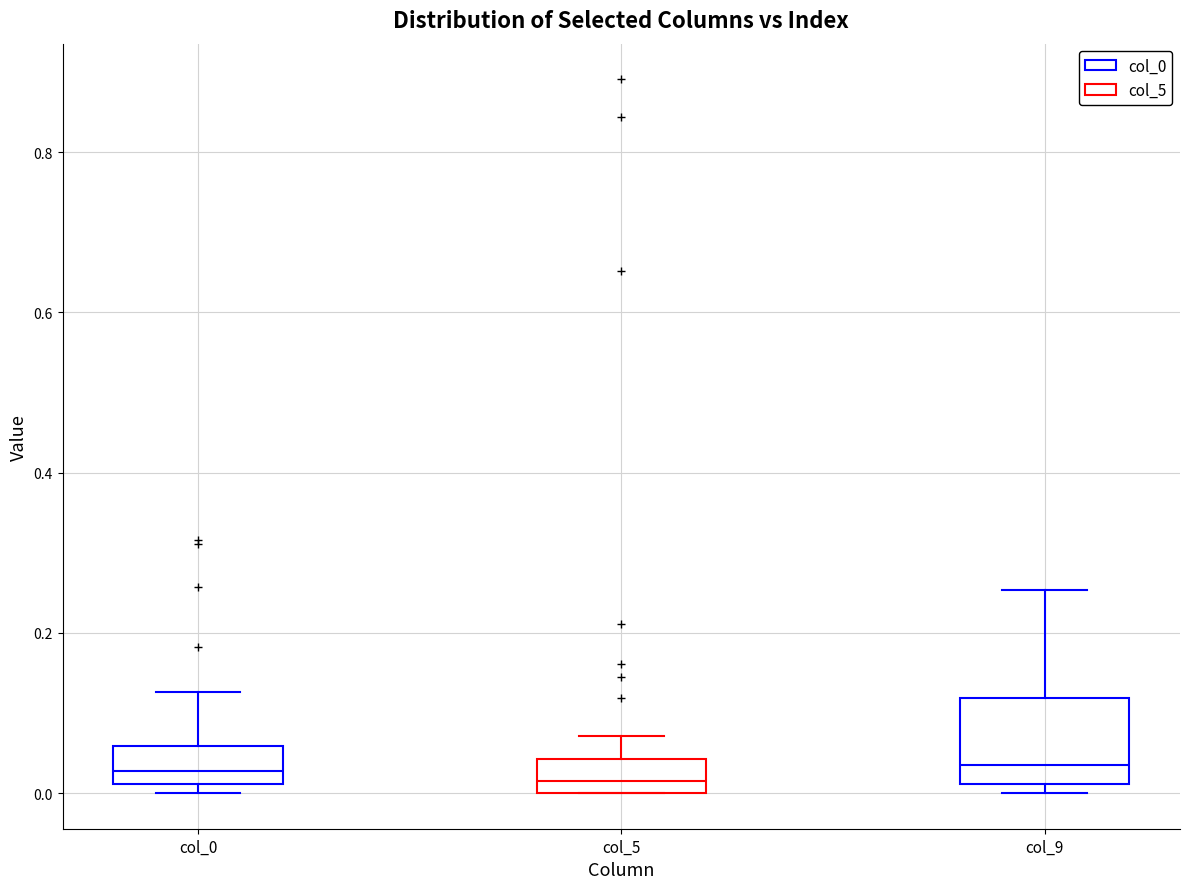

Where does the median line of the box for col_9 sit on the y-axis? The values are not printed on the chart, so give them approximately, as read against the axis.

0.04